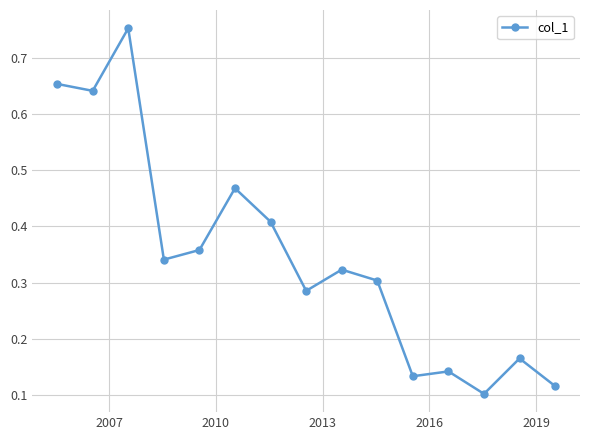

True or false: there are more than 0 points higher than both neighbors.

True